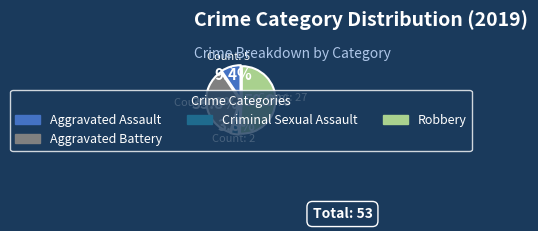

Is there a majority slice in this chart?

Yes